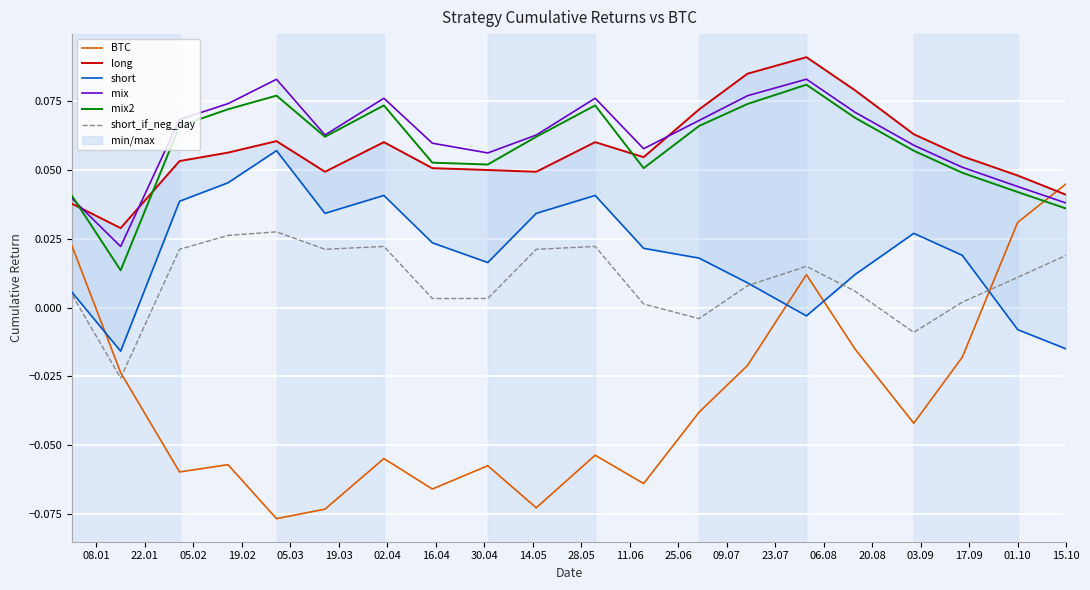

After their last crossing, which series has the higher values: mix2 or BTC?

BTC